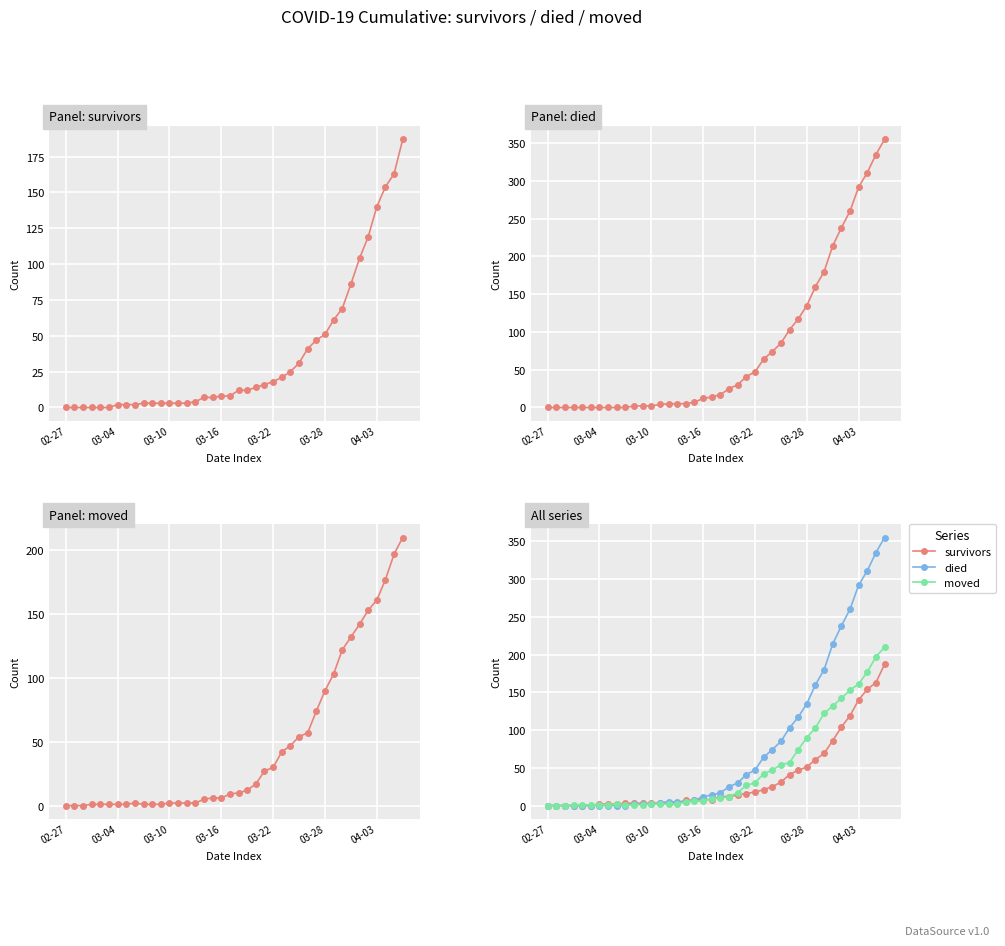

True or false: moved has a value of 9 at 19.

True